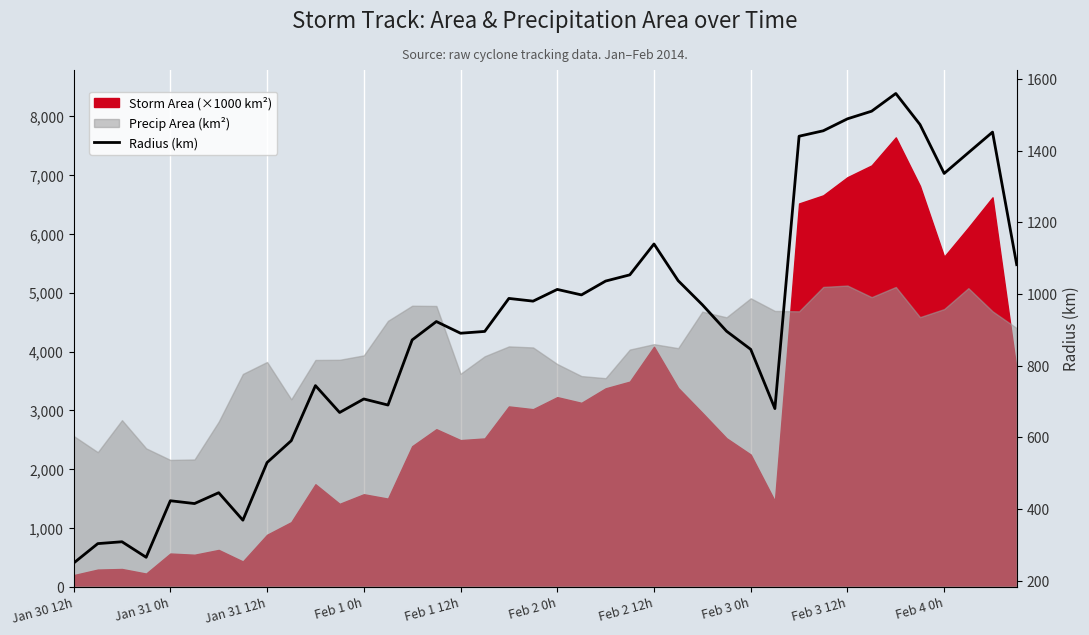

Reading left to right, what are all the values shown in this chart?

249.1	303.5	308.7	265.4	423.1	415.3	445.6	368.9	529.8	590.7	744.5	669.5	707.2	690.3	872.0	923.3	890.7	895.7	987.8	980.2	1013.0	997.6	1036.3	1053.6	1139.8	1037.3	970.2	896.4	845.7	680.4	1440.5	1455.7	1489.1	1510.4	1559.8	1473.2	1336.7	1394.5	1452.0	1082.0